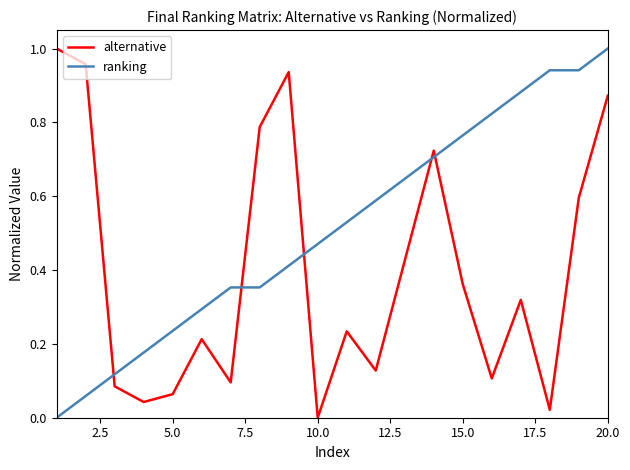

True or false: ranking and alternative intersect in this chart.

True